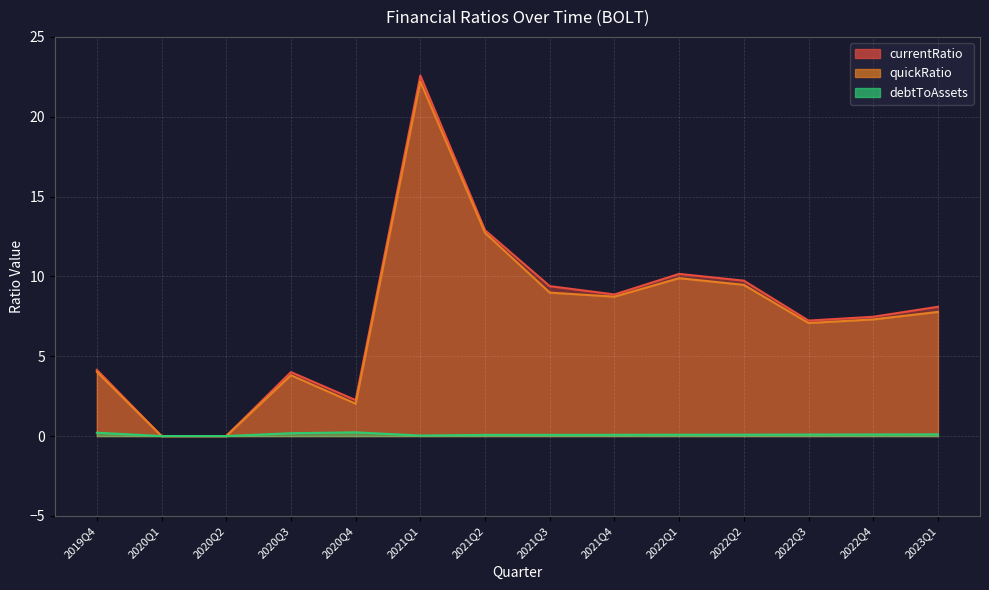

What is the average value of the currentRatio series?

7.6